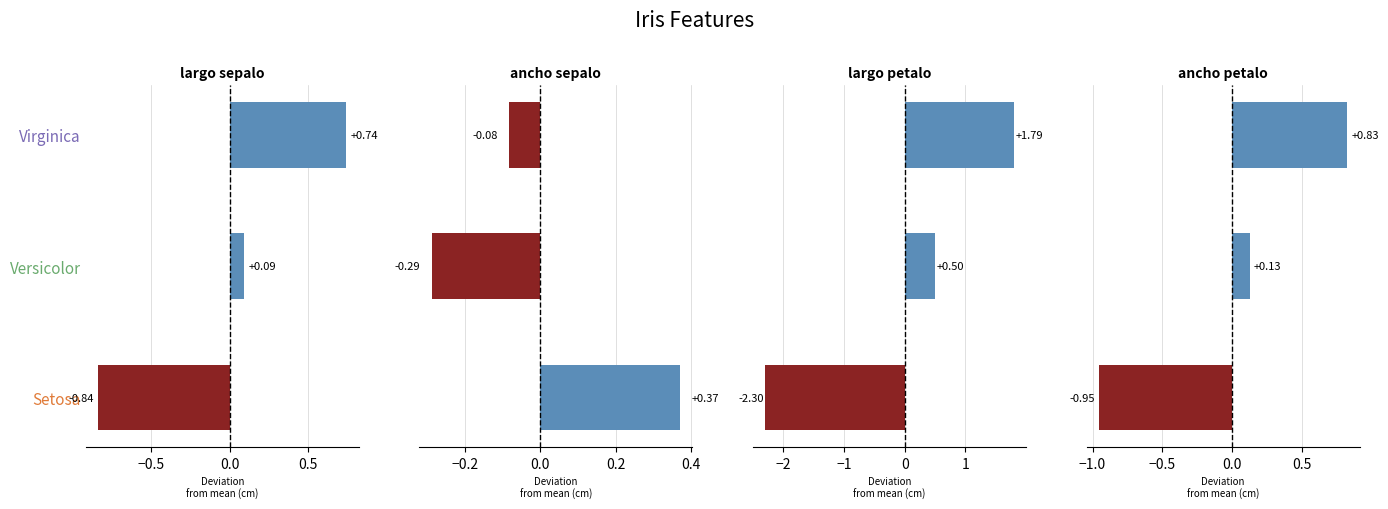

How many positive values does the ancho sepalo series have?

1